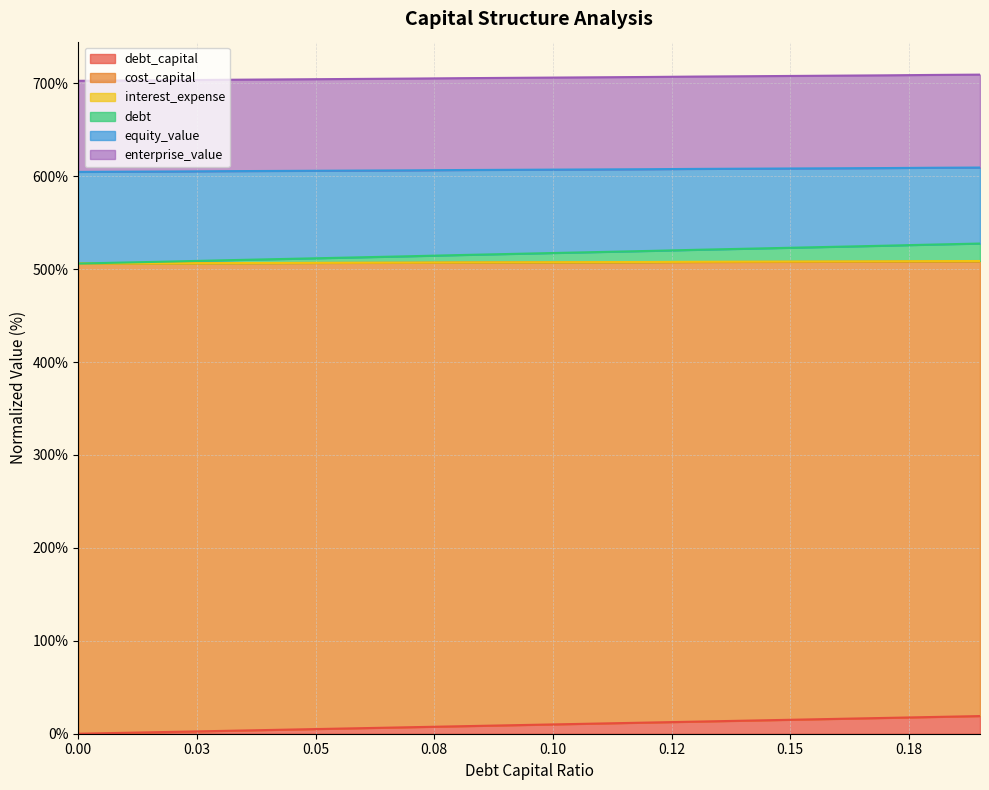

What is the difference between the maximum and minimum values in the debt_capital series?

19.0